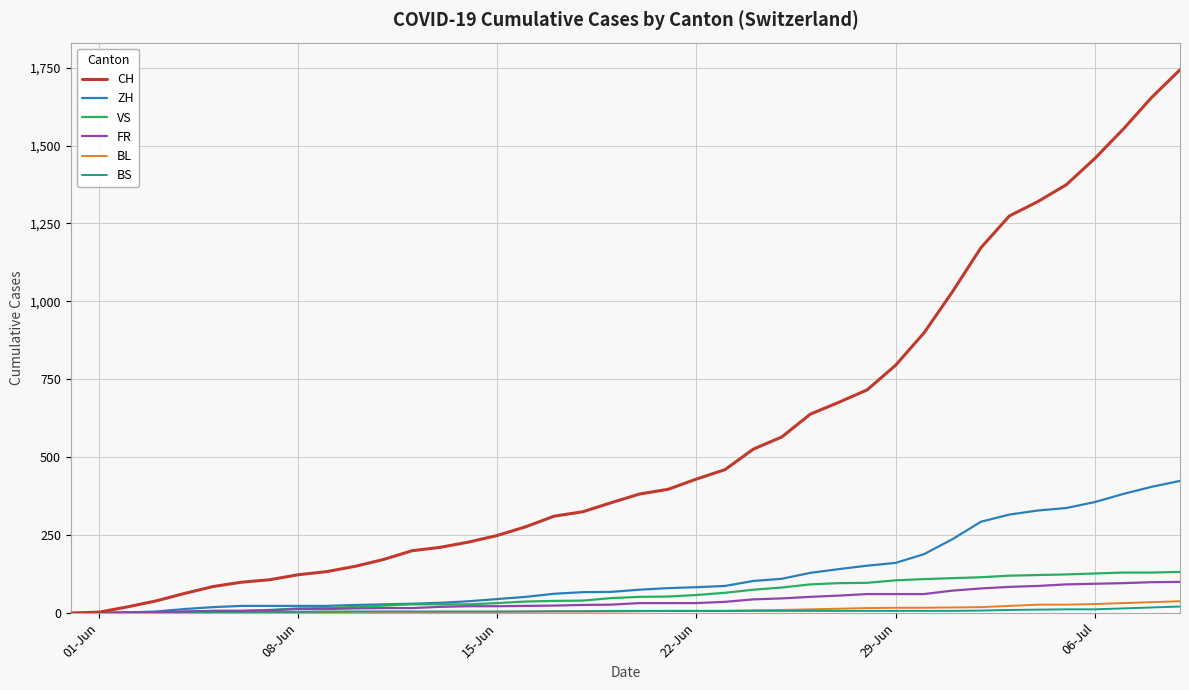

What is the greatest value displayed?

1743